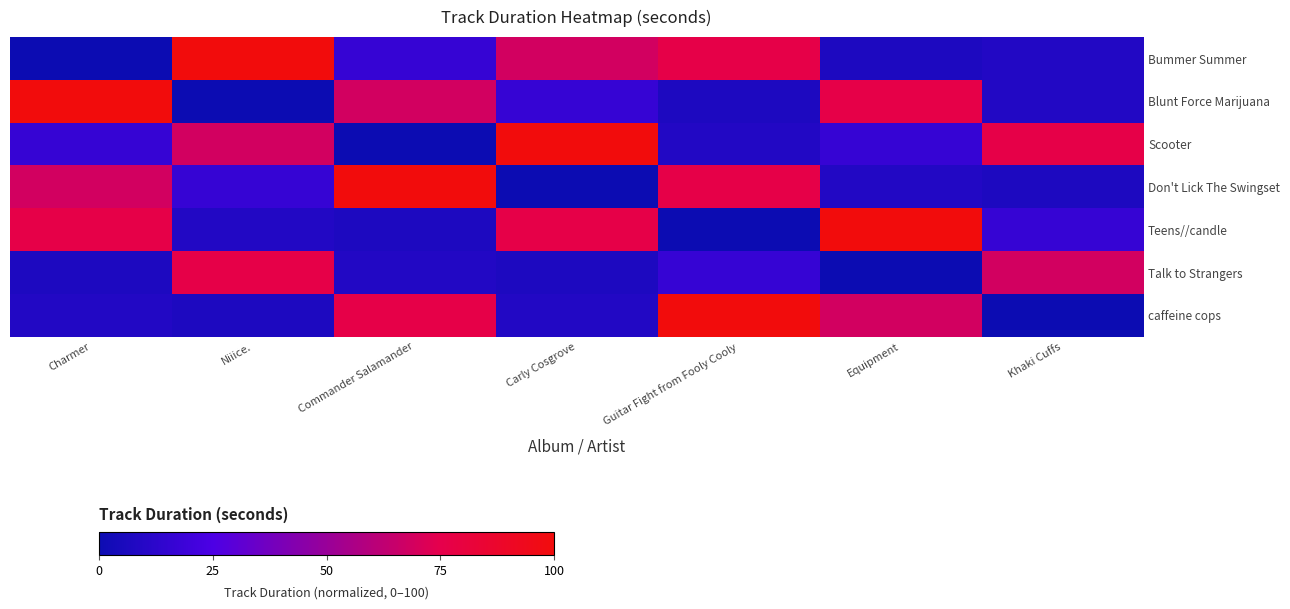

At how many categories does at least one series exceed 98?

6